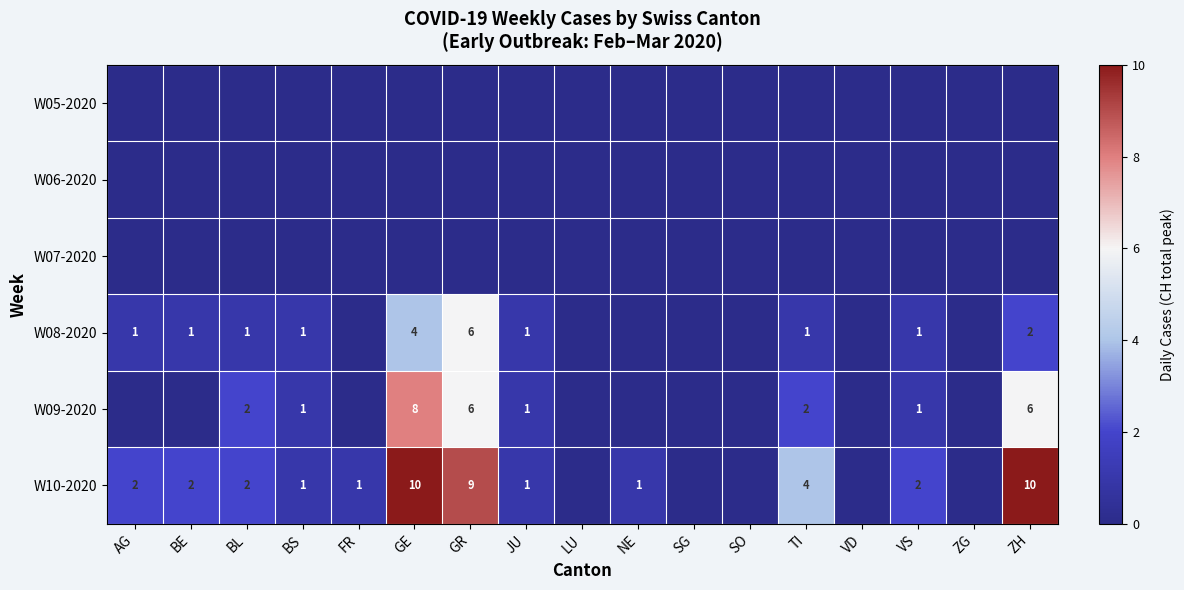

The W08-2020 series shows 1 at BS. True or false?

True